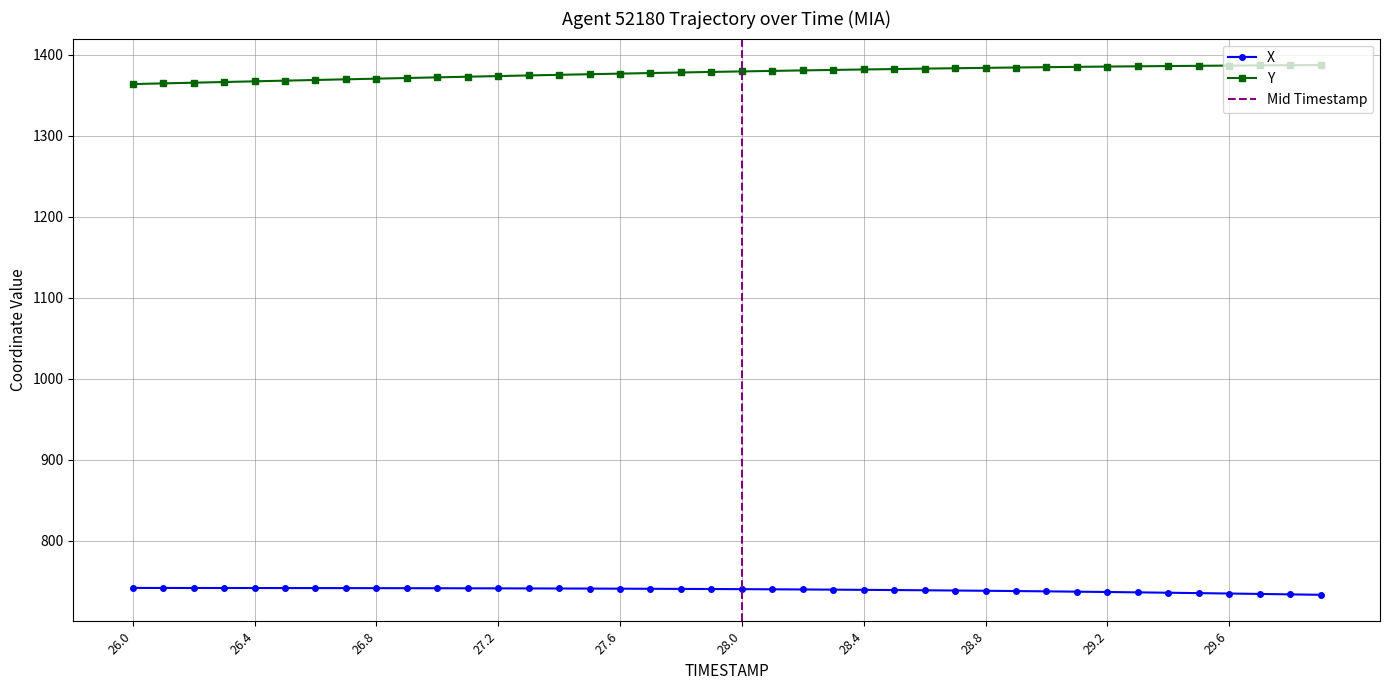

Between 29.6 and 27.8, which is larger?

27.8